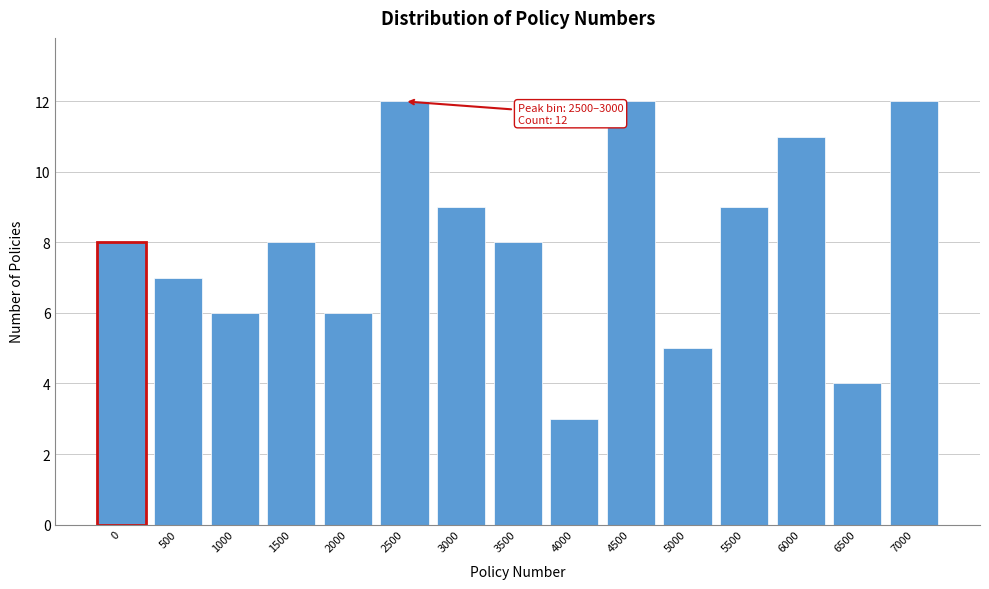

Reading left to right, transcribe all the data shown in this chart.

8	7	6	8	6	12	9	8	3	12	5	9	11	4	12